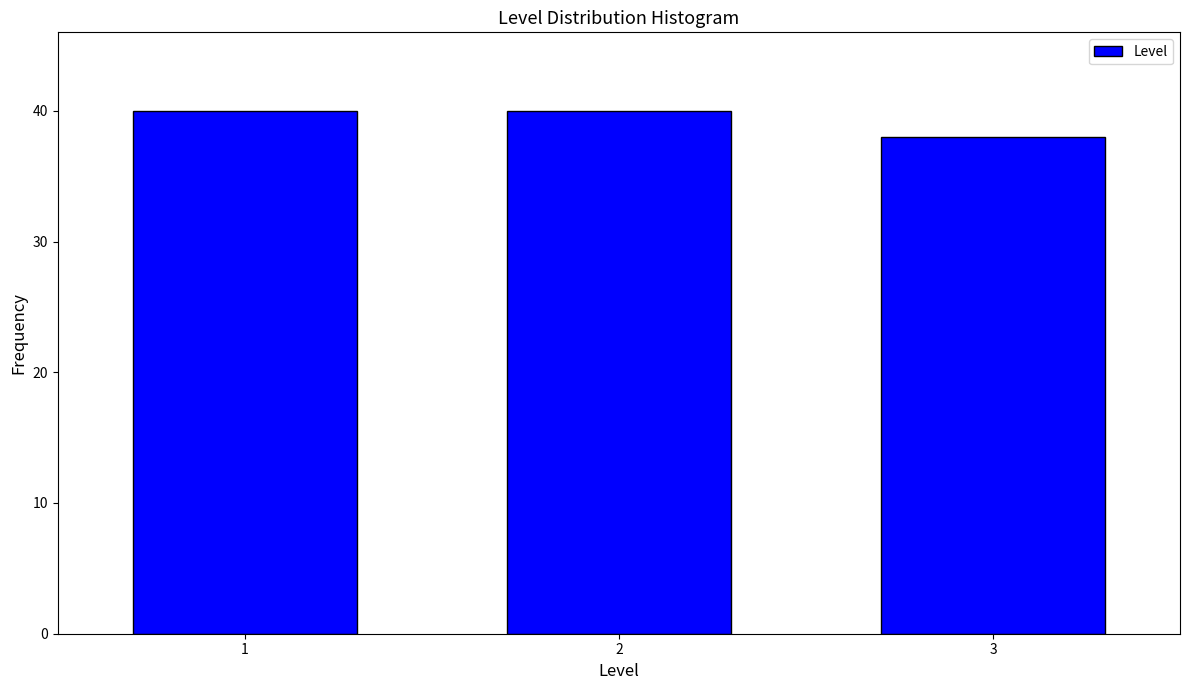

Reading left to right, transcribe all the data shown in this chart.

40	40	38